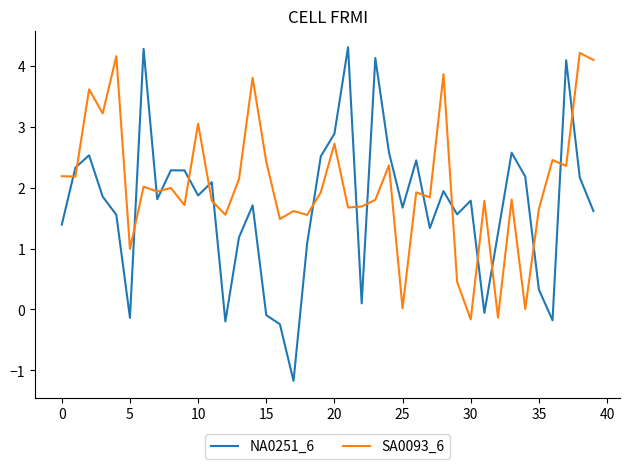

What is the sum of all NA0251_6 values?

67.7